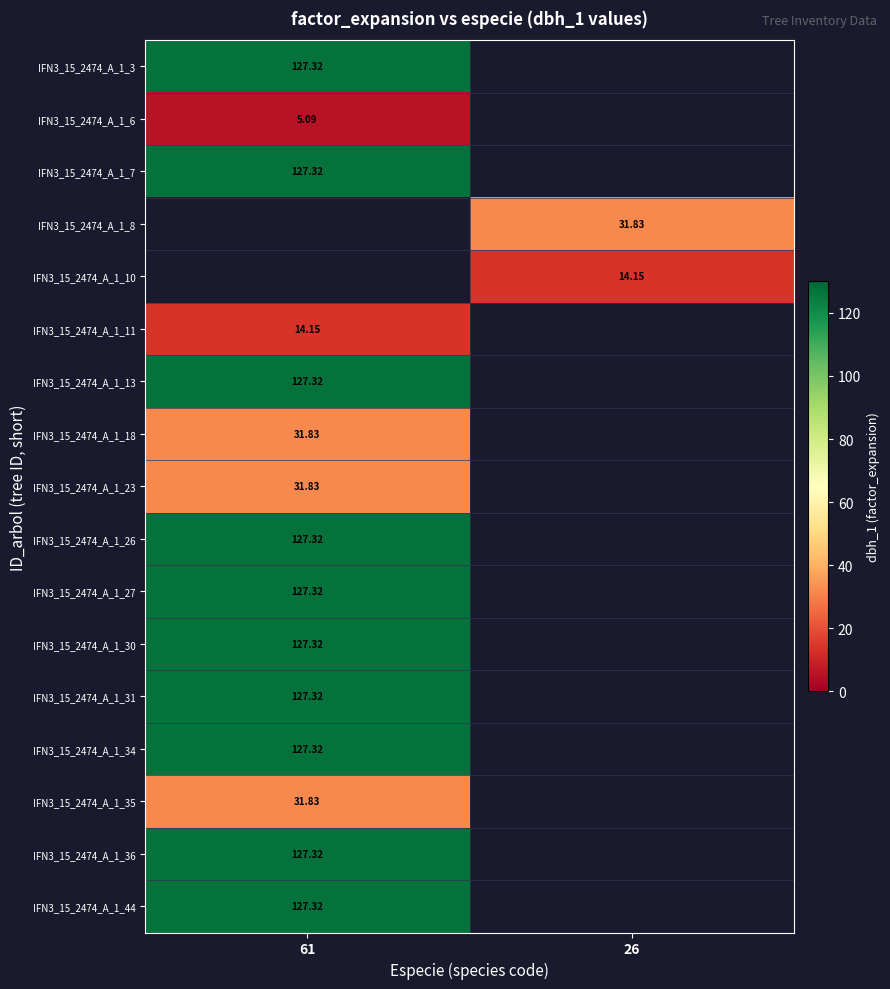

Between 26 and 61, which is larger?

61